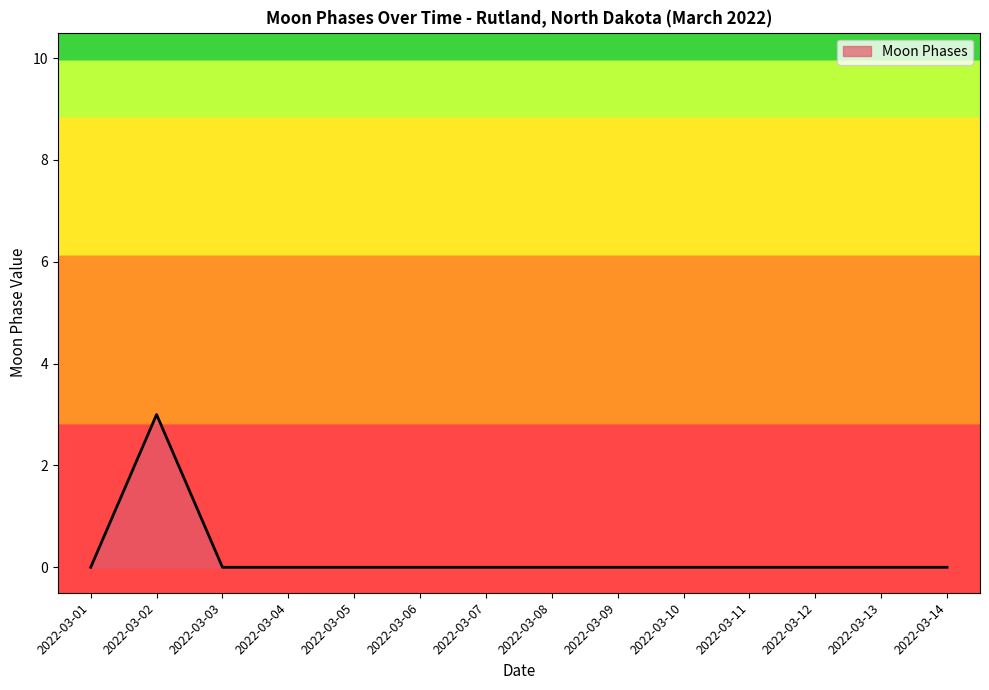

How many lines are shown in the chart?

1